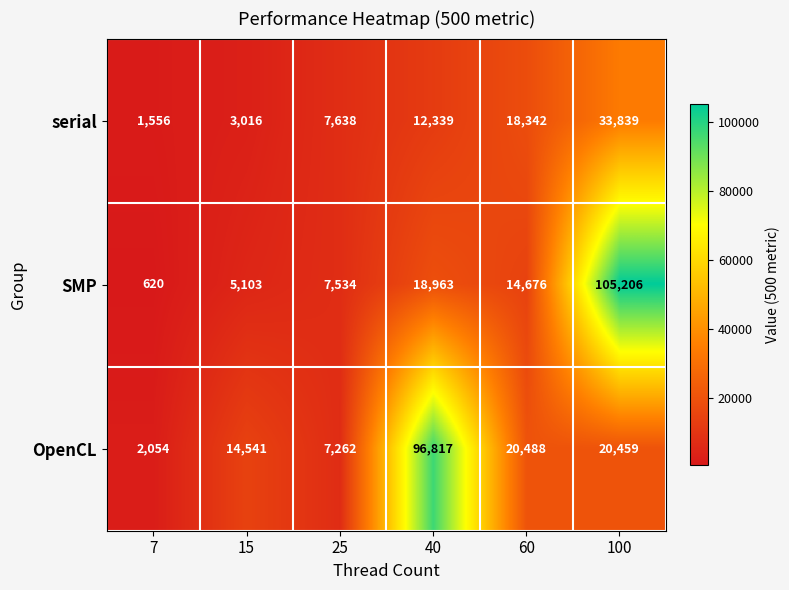

At how many categories does at least one series exceed 32451?

2